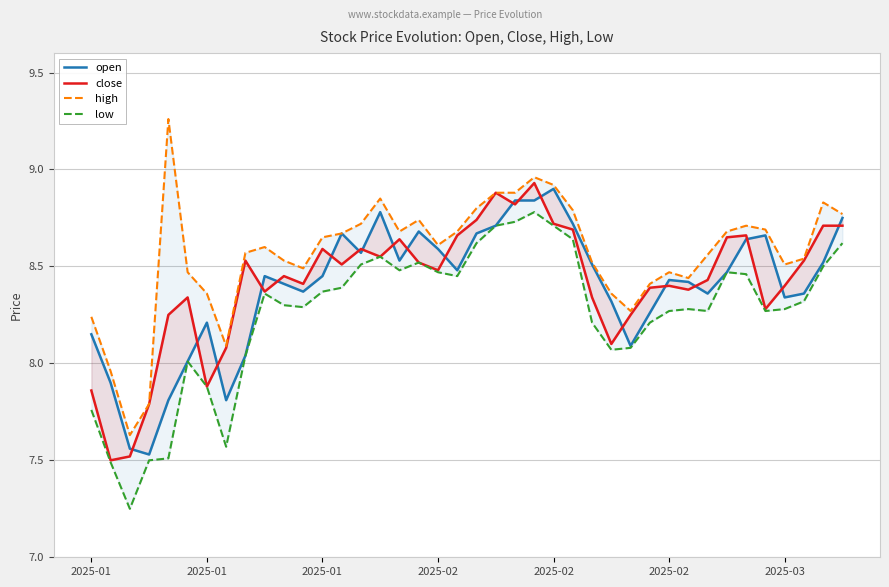

Where does the open series first go above 8?

2025-01